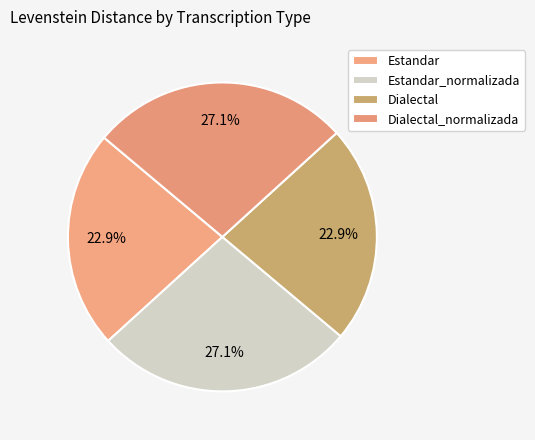

Approximately how many times larger is the value at Estandar_normalizada compared to Dialectal?

1.2